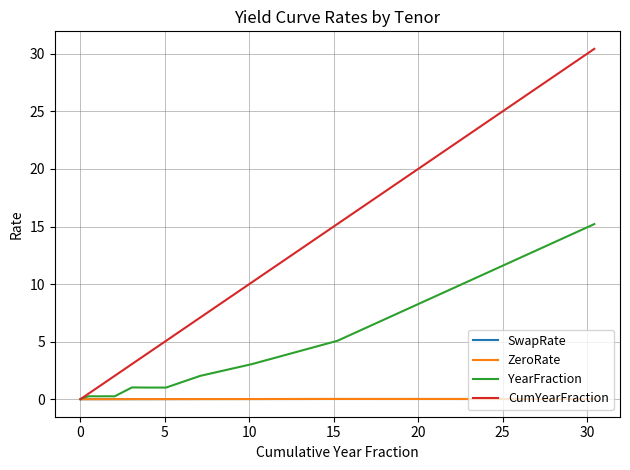

How many series are shown in this chart?

4